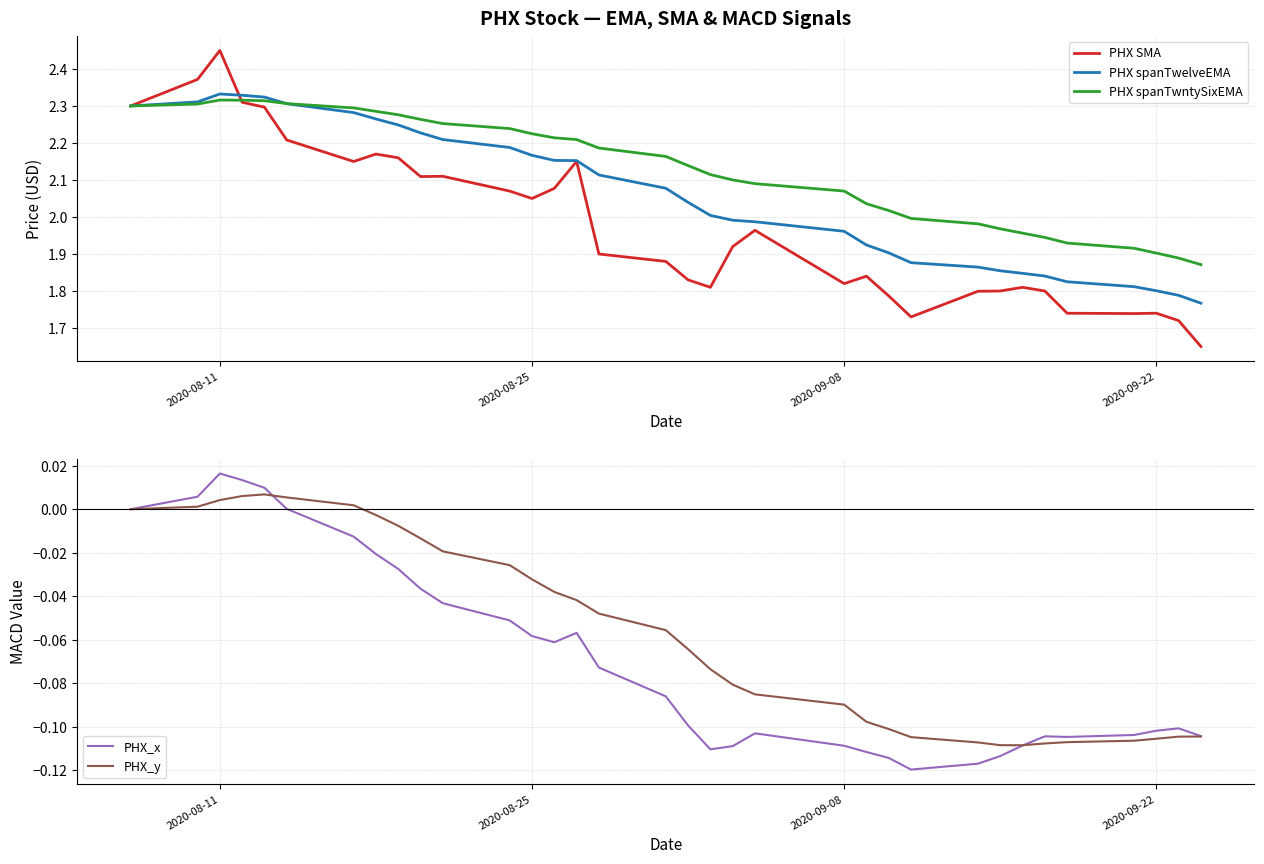

How many intersections are there between PHX spanTwelveEMA and PHX spanTwntySixEMA?

1